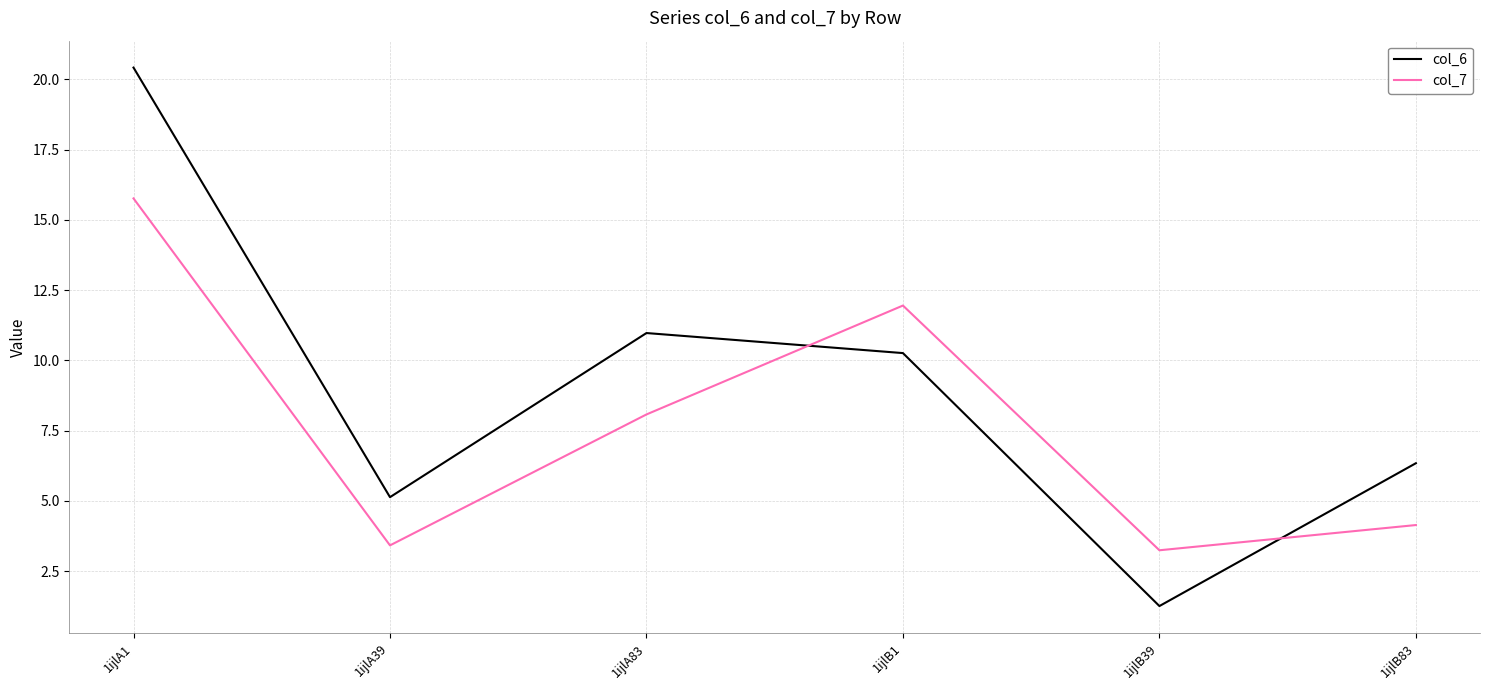

The value of col_7 at 1ijlB1 is 19.7. True or false?

False